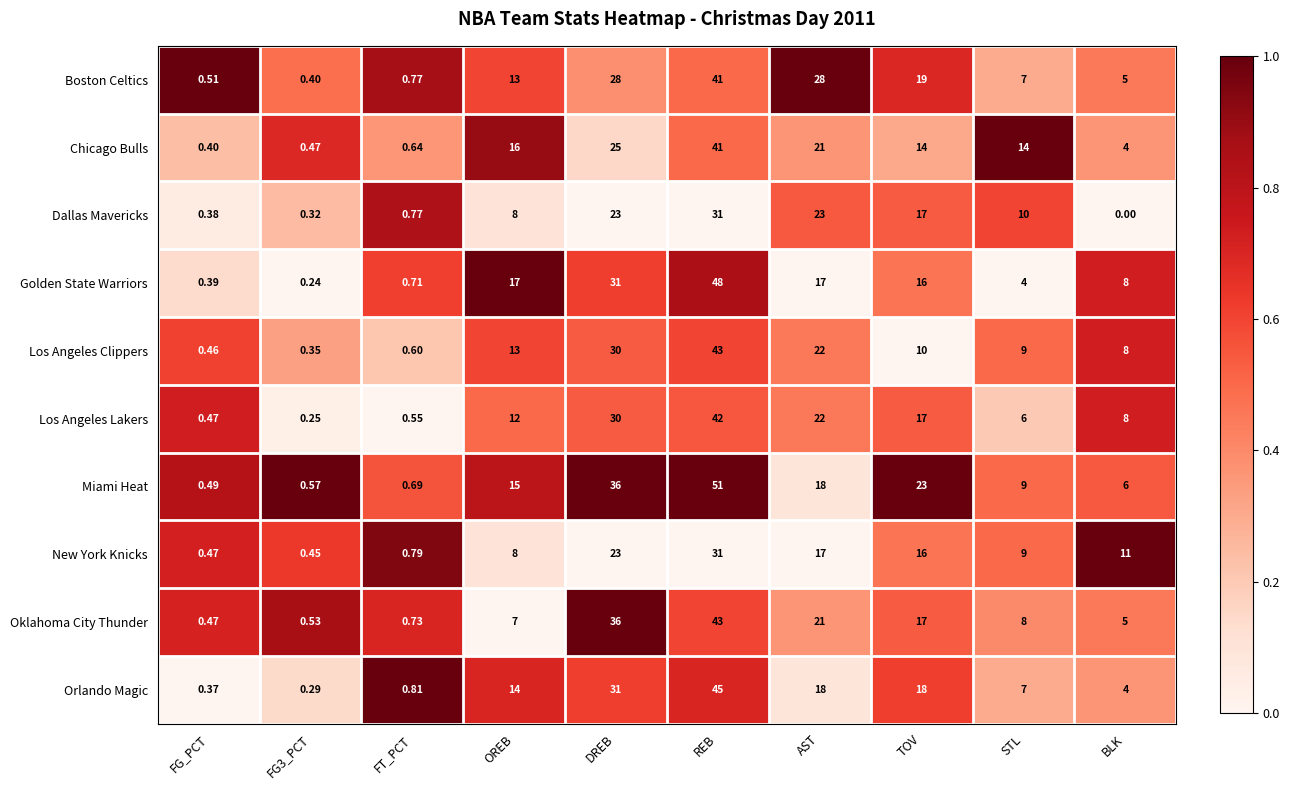

Which series changed the most between FT_PCT and TOV?

Miami Heat